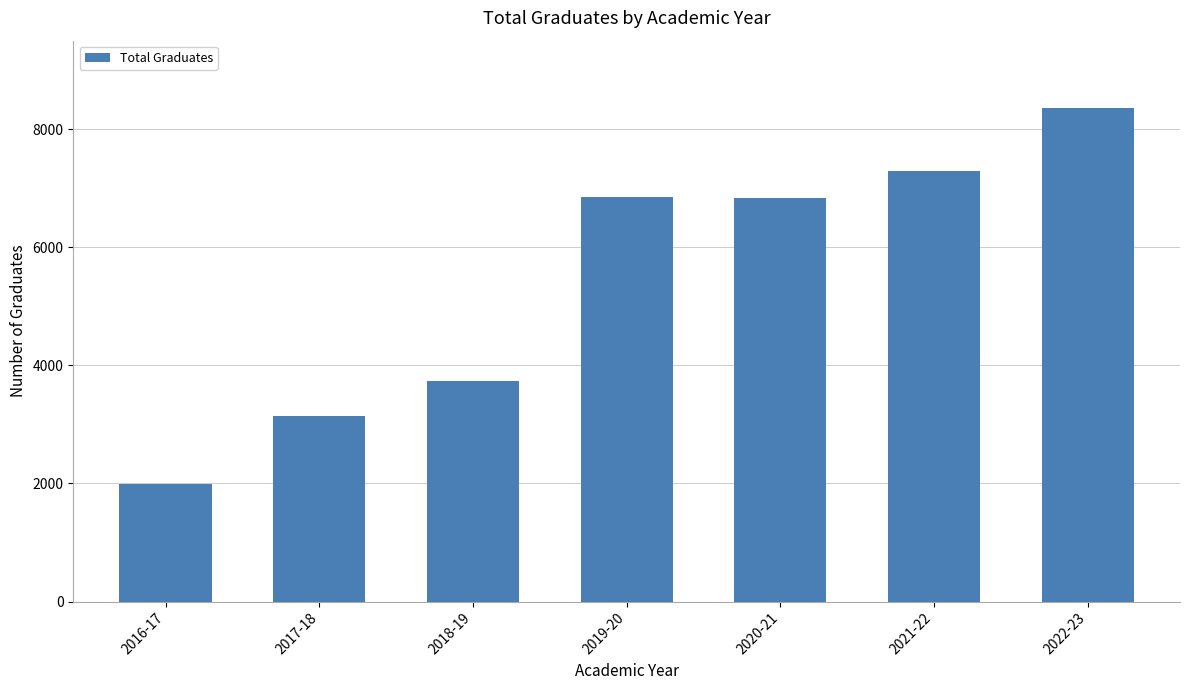

What is the change in value from 2018-19 to 2020-21?

+3087